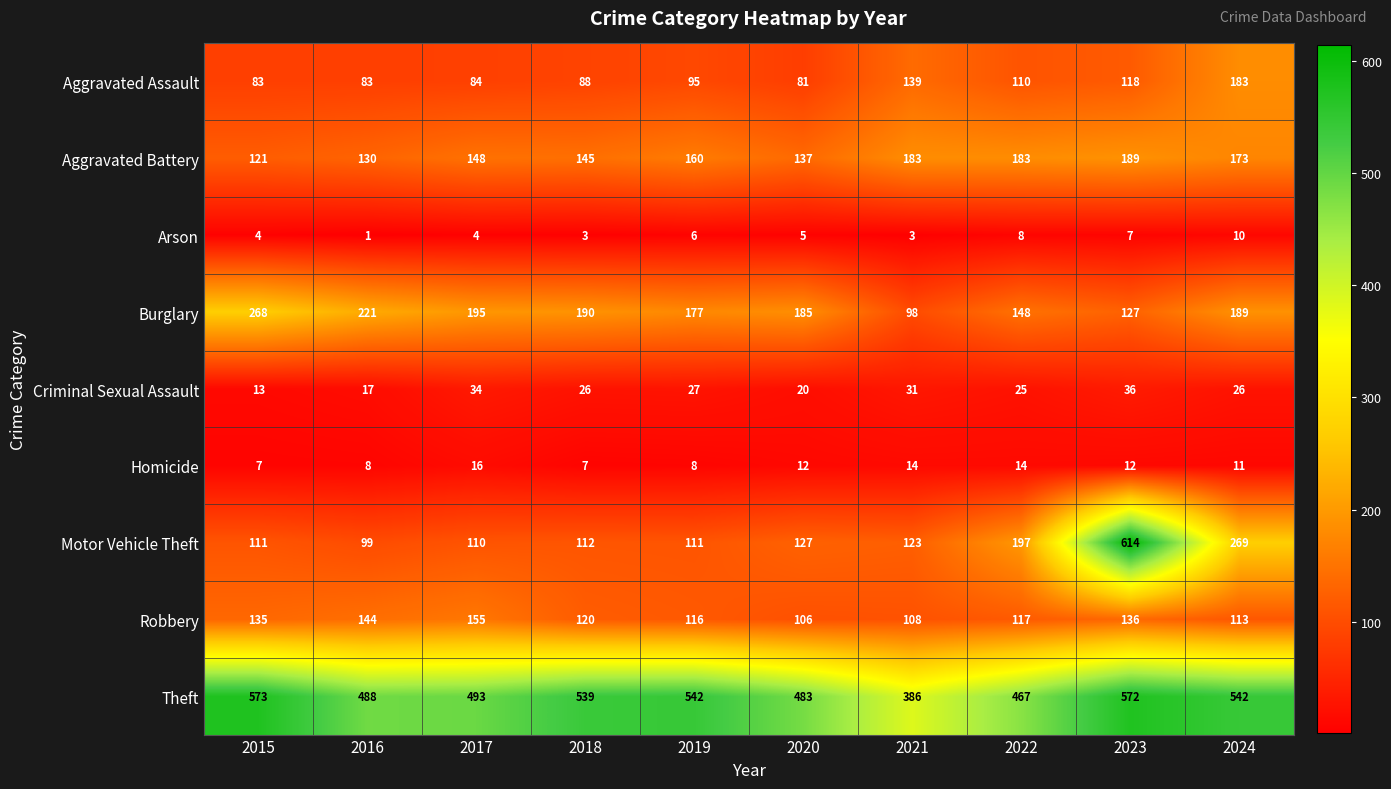

Which series changed the most between 2018 and 2021?

Theft